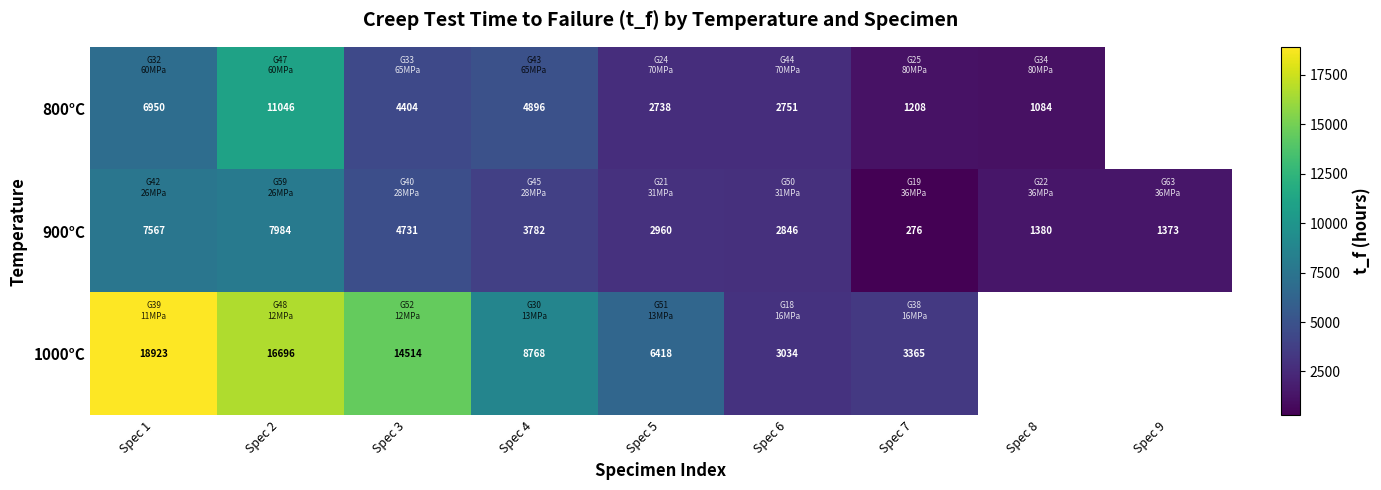

How many series are shown in this chart?

3